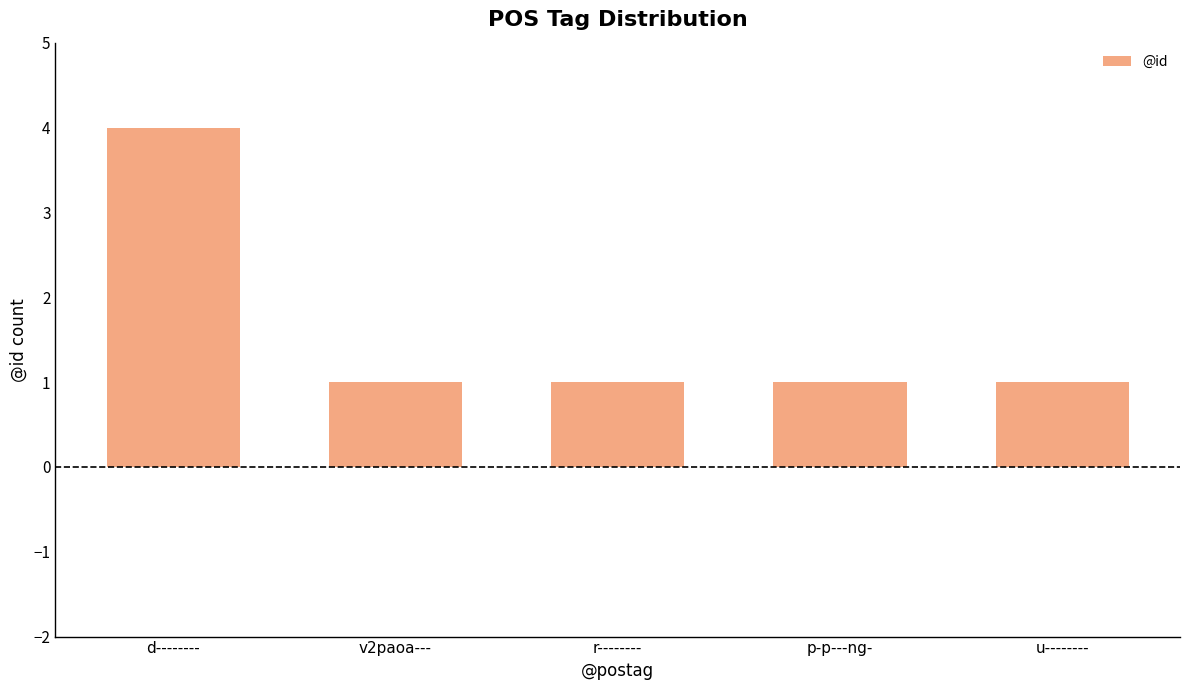

How many categories are shown in the chart?

5